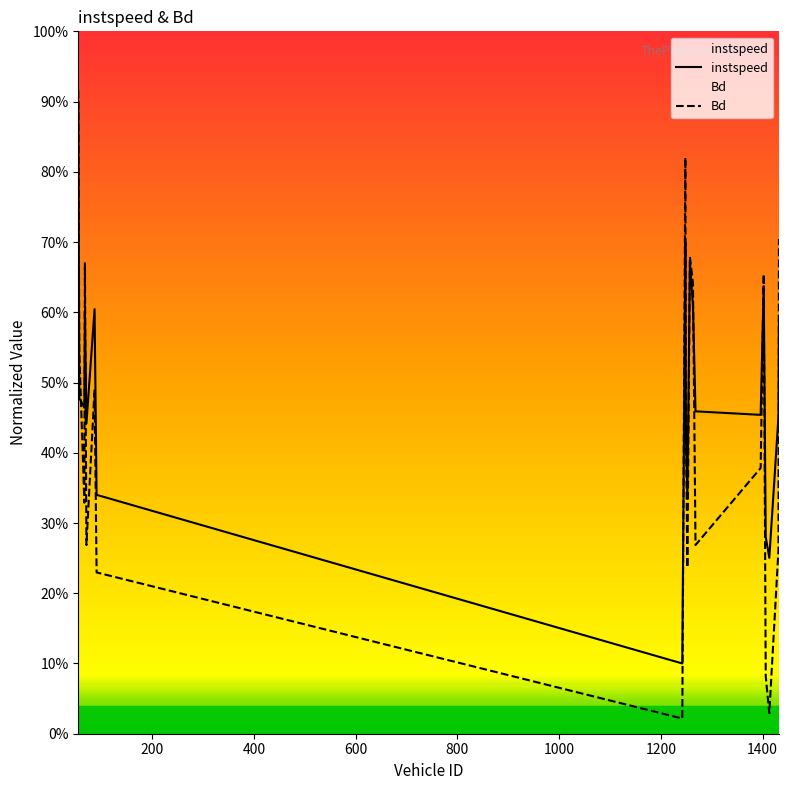

Does the chart display data point markers on the line(s)?

No